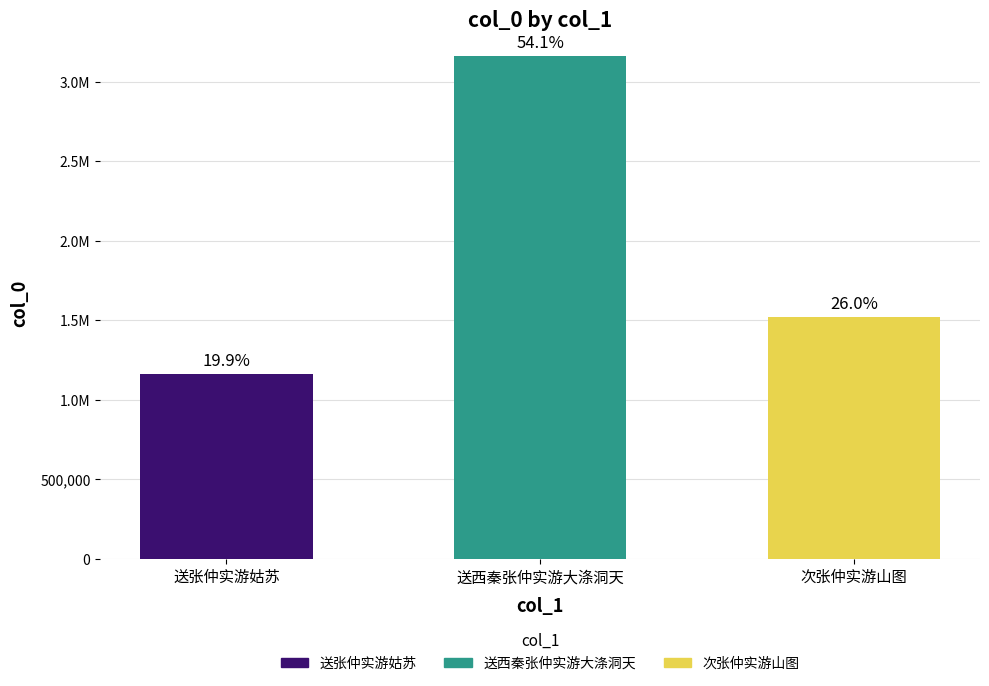

What is the value of the 1st bar from the left?

1164292